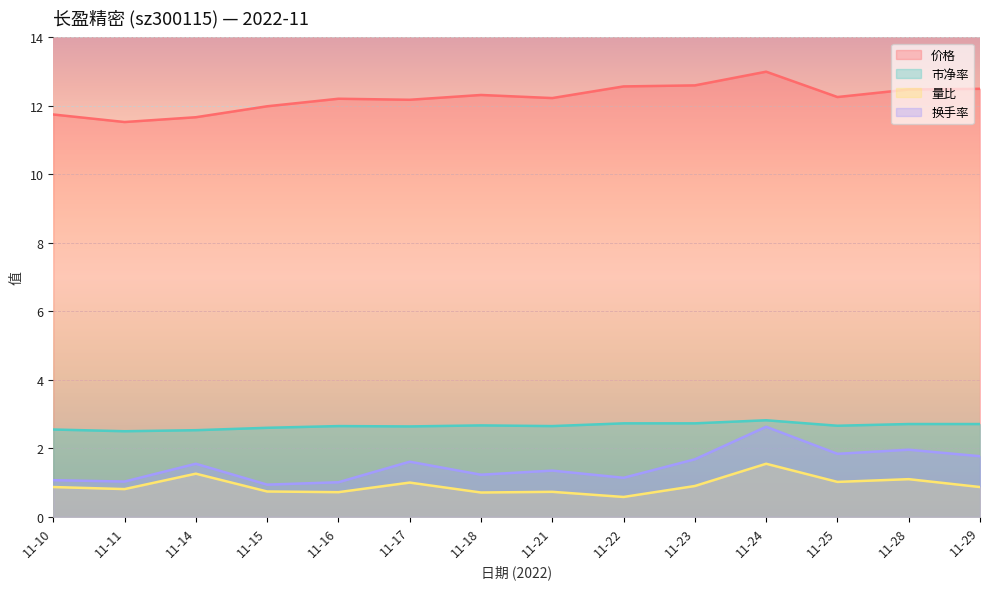

True or false: 市净率 and 量比 intersect in this chart.

False